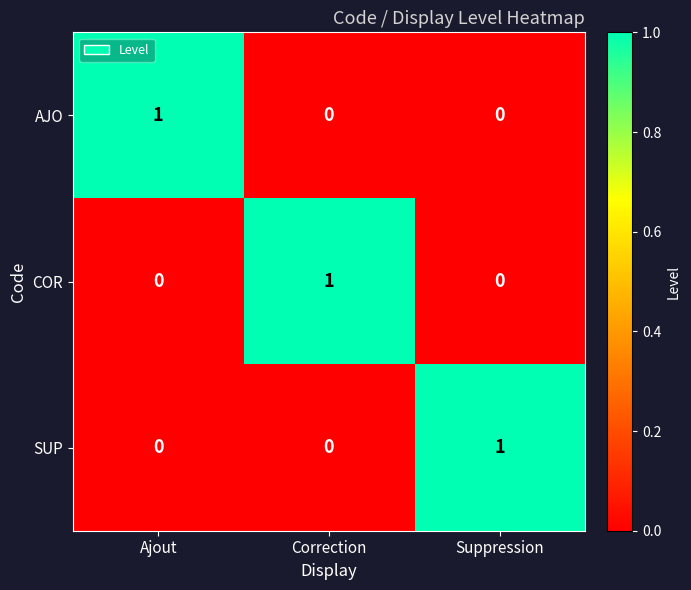

How many SUP values are between 0 and 1?

3